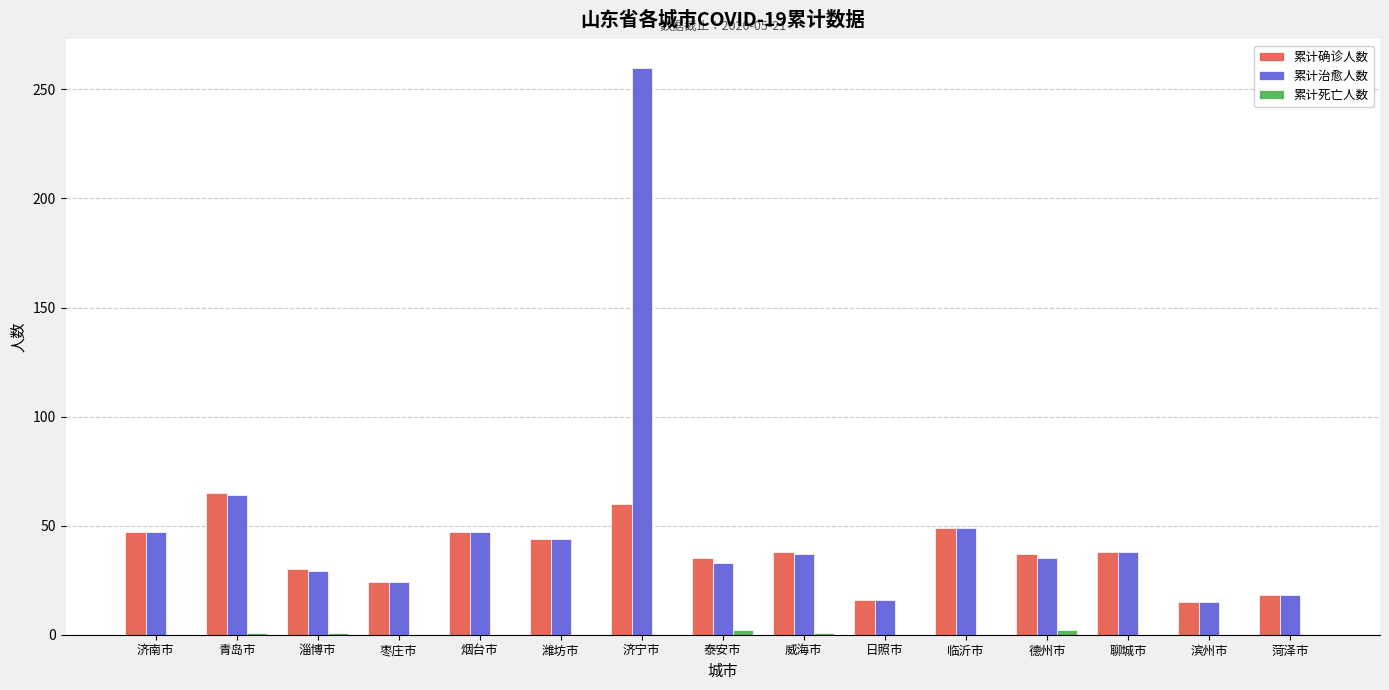

What is the approximate value of 累计治愈人数 at 日照市?

16